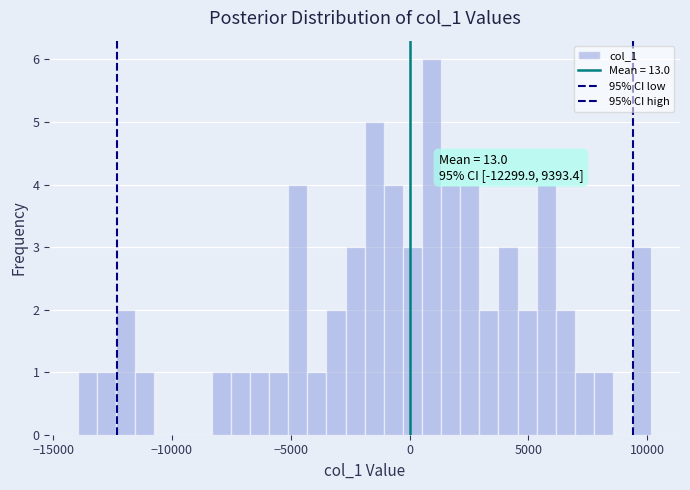

Read against the x-axis, roughly where is the centre of the tallest bar?

1000